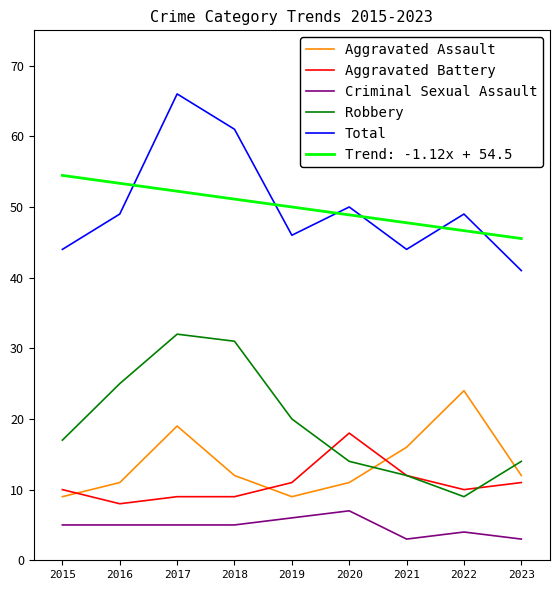

Which category has the highest value across all series?

2017